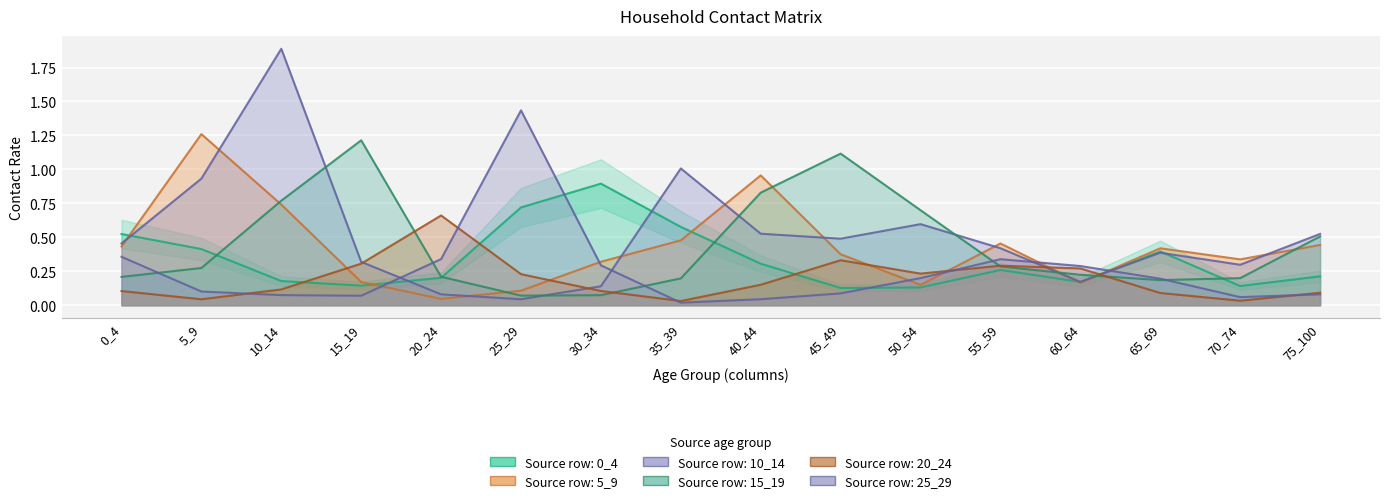

What is the lowest value of the row_3 series?

0.1